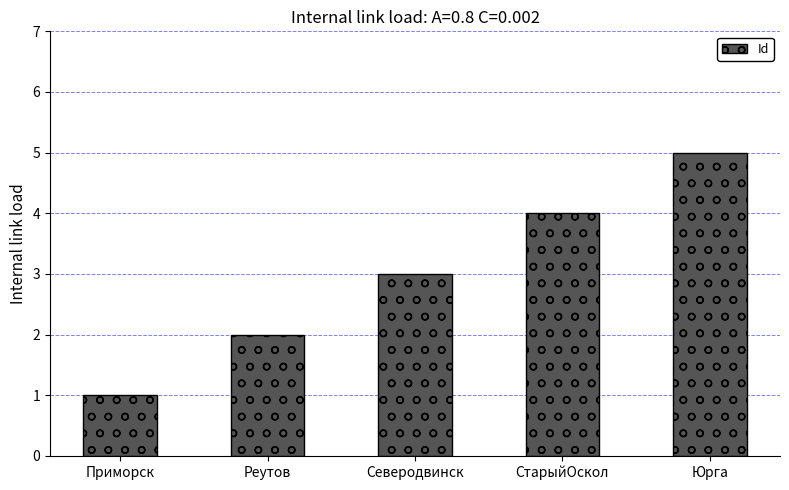

Count the number of data series in this chart.

1